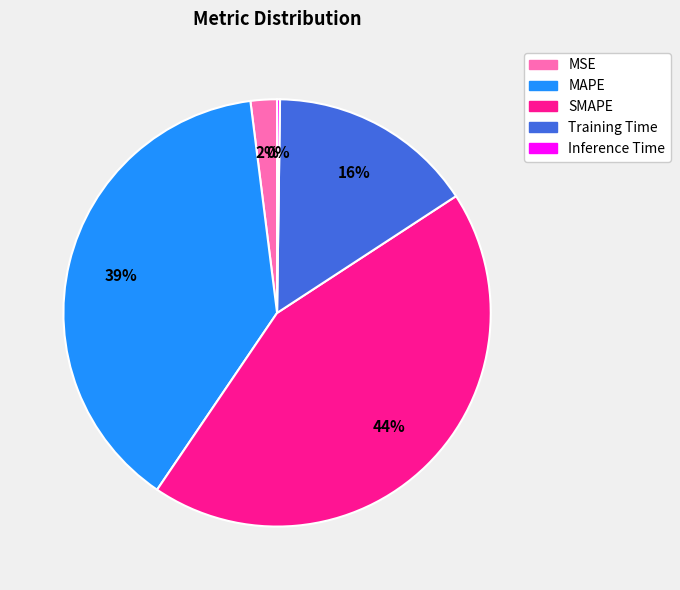

The SMAPE slice represents 35% of the pie. True or false?

False